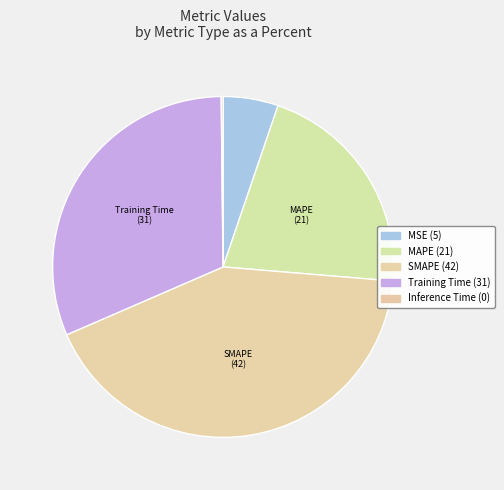

How many segments does this pie chart have?

5